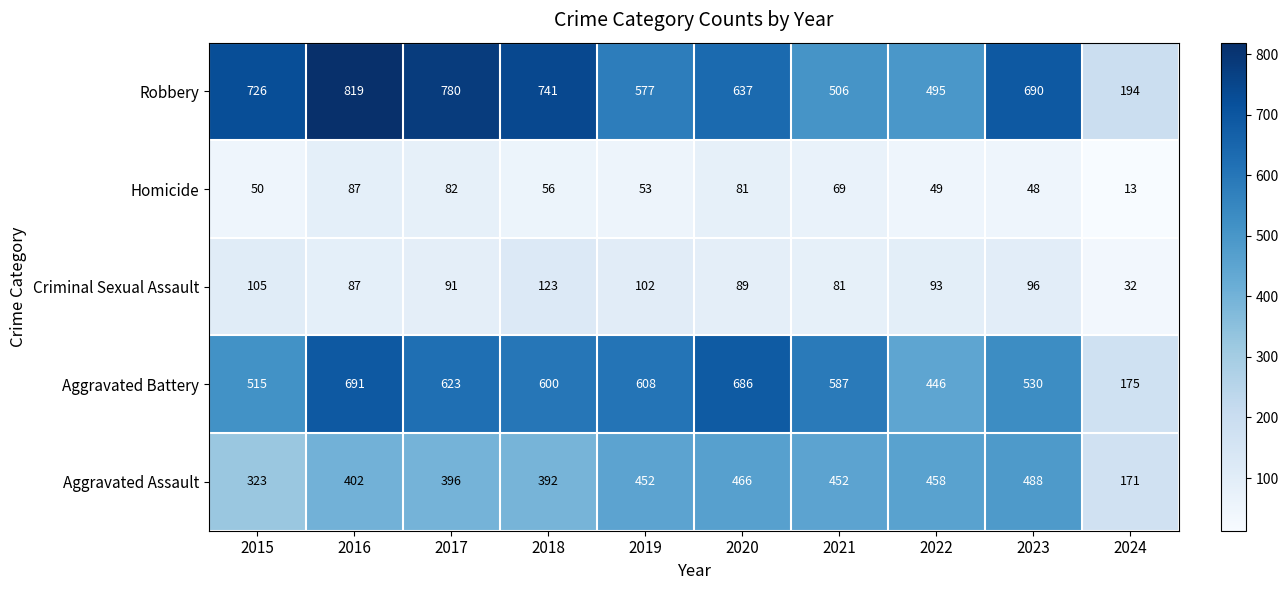

Where is Homicide nearest to the value 50?

2015